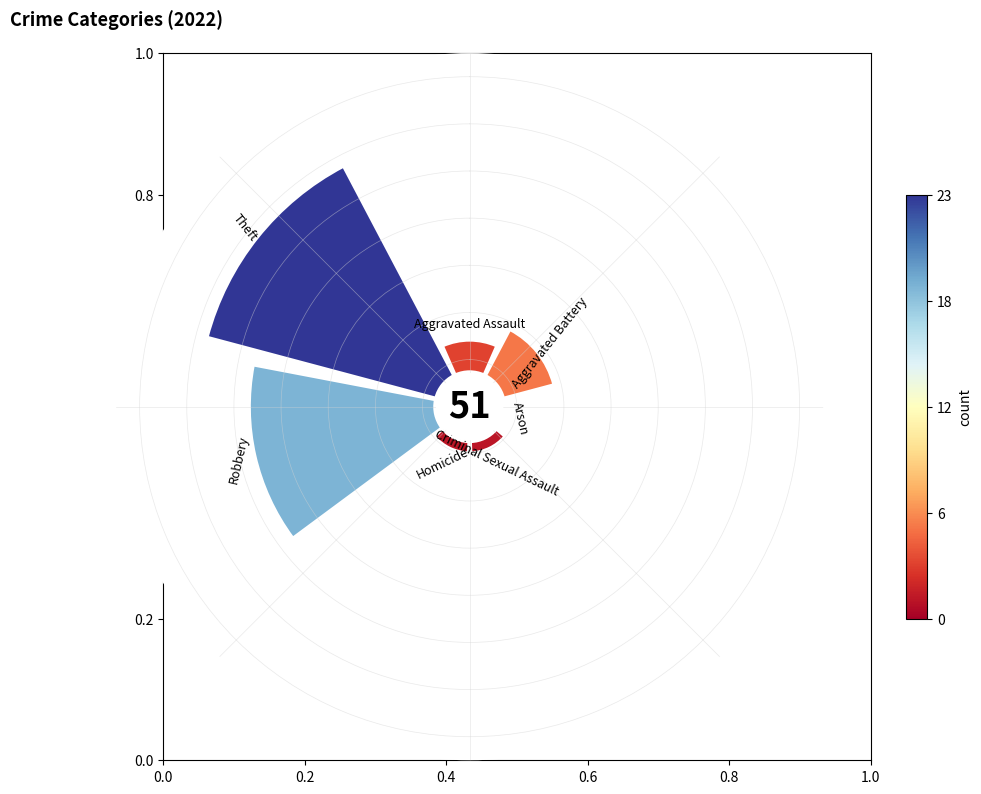

Combined, do 0.2 and 0.0 account for over 50%?

No